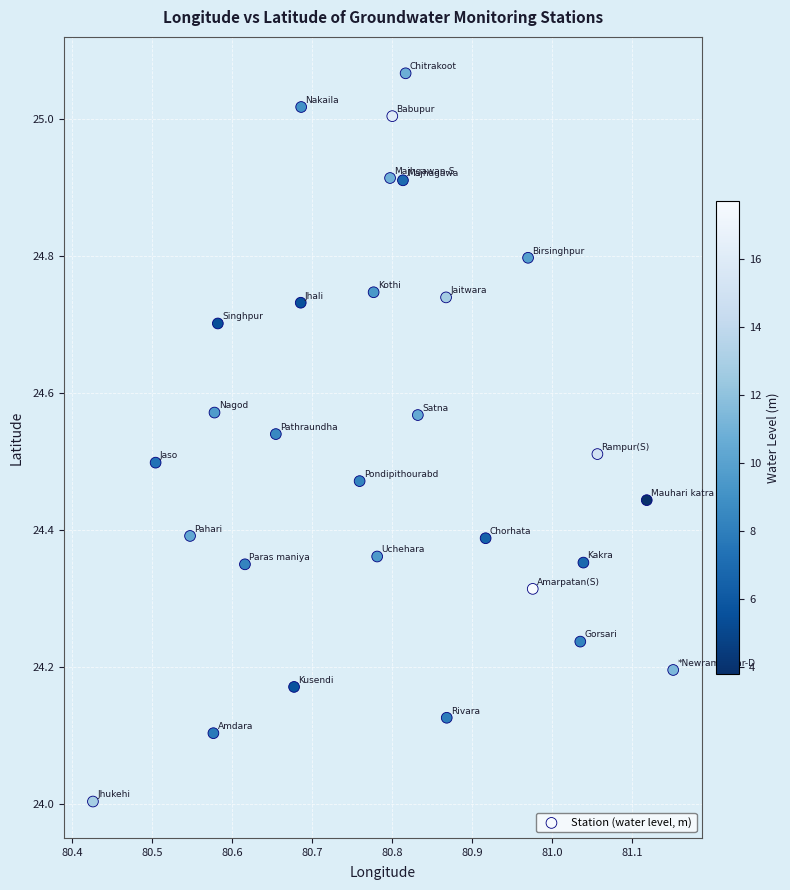

What is the range of Y values (max minus min)?

1.1